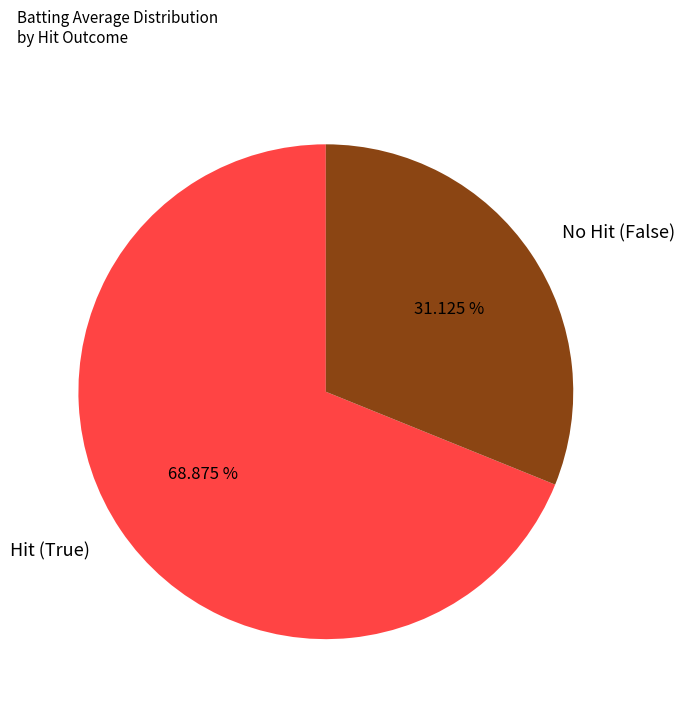

Is the sum of Hit (True) and No Hit (False) greater than half?

Yes